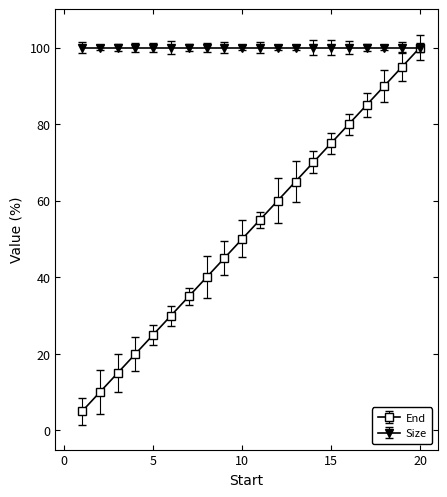

List the series in order of their overall mean, highest first.

Size, End